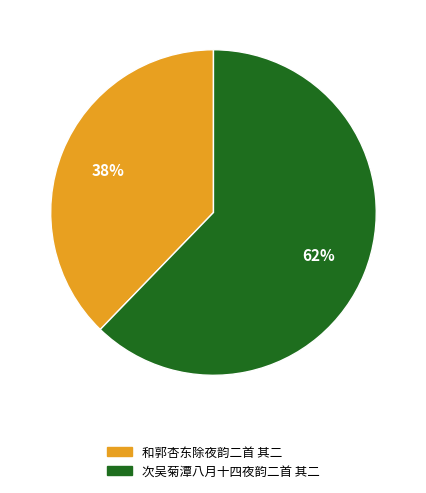

The 和郭杏东除夜韵二首 其二 slice represents 28% of the pie. True or false?

False